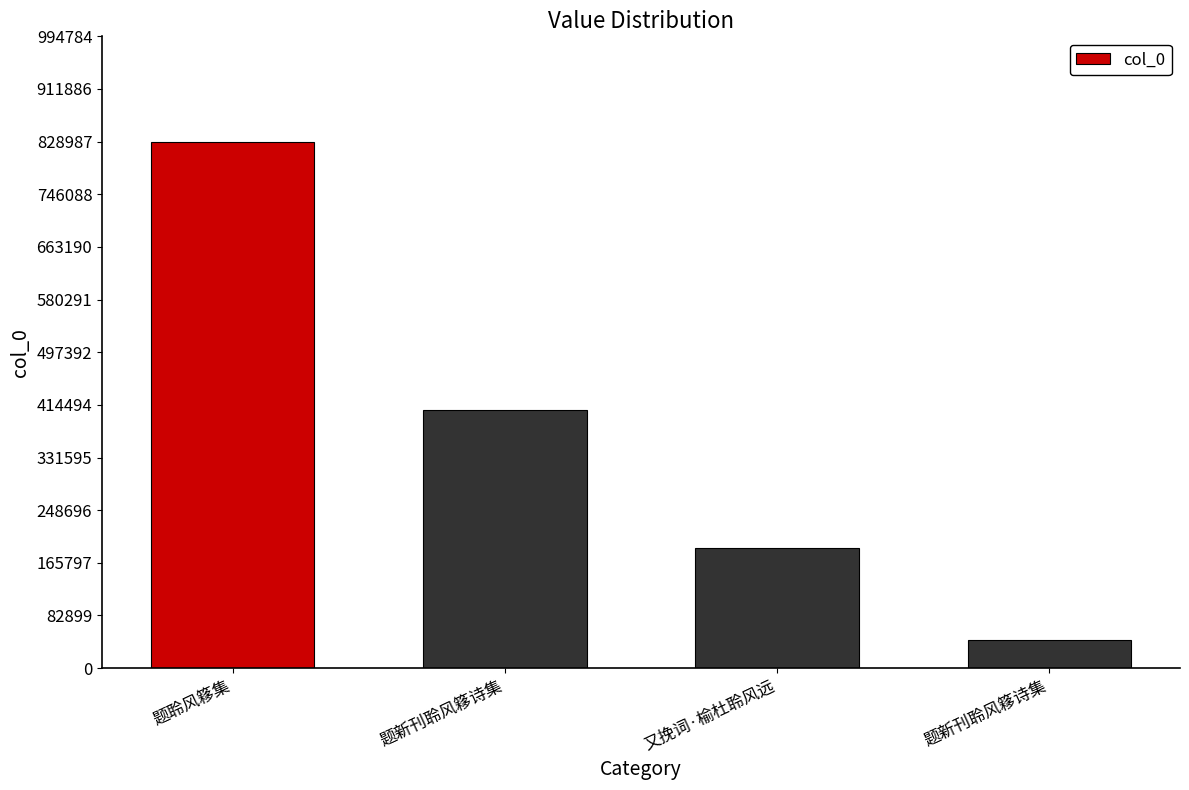

What is the sum of the values at 又挽词·榆杜聆风远 and 题聆风簃集?

1017704